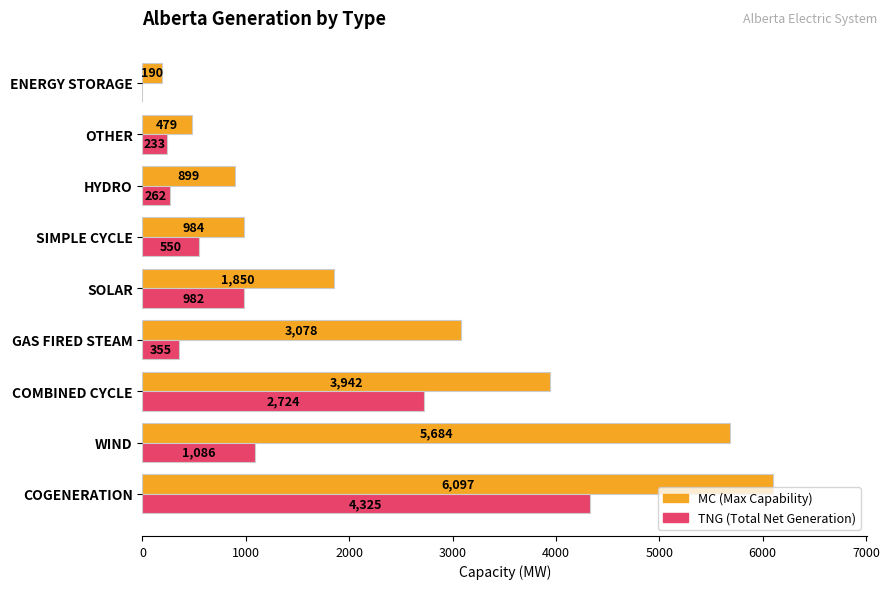

Which category has the highest value across all series?

COGENERATION